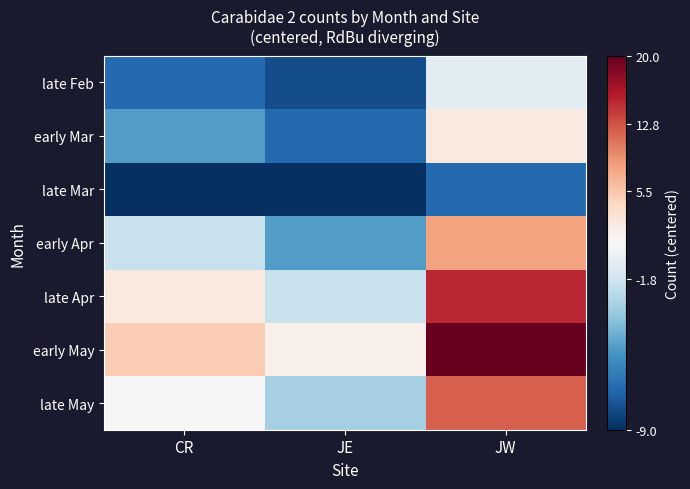

What is the difference between the highest and lowest values at JE?

10